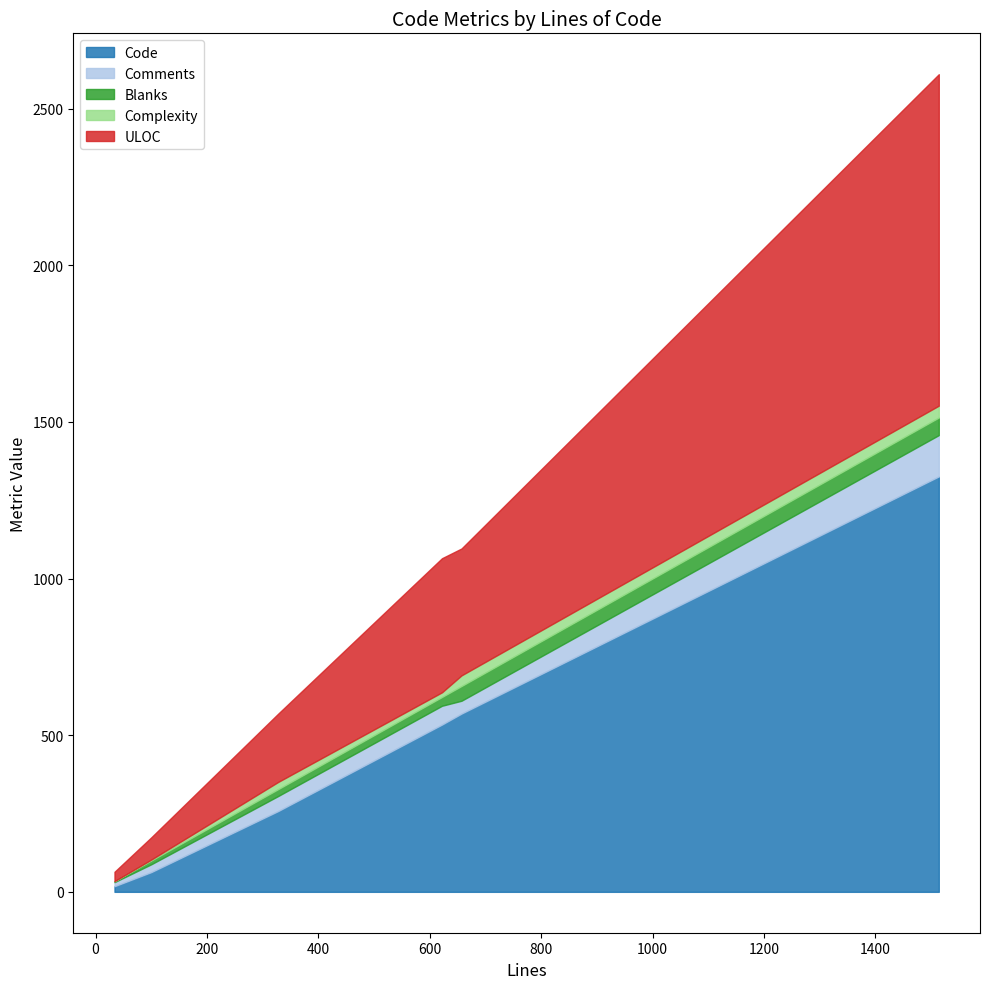

Reading left to right, list all the values displayed in this chart.

Code: 622=534	657=569	1514=1326	100=63	328=258	34=18
Comments: 622=60	657=41	1514=132	100=25	328=48	34=13
Blanks: 622=28	657=47	1514=56	100=12	328=22	34=3
Complexity: 622=15	657=34	1514=38	100=3	328=23	34=0
ULOC: 622=428	657=405	1514=1058	100=71	328=218	34=30